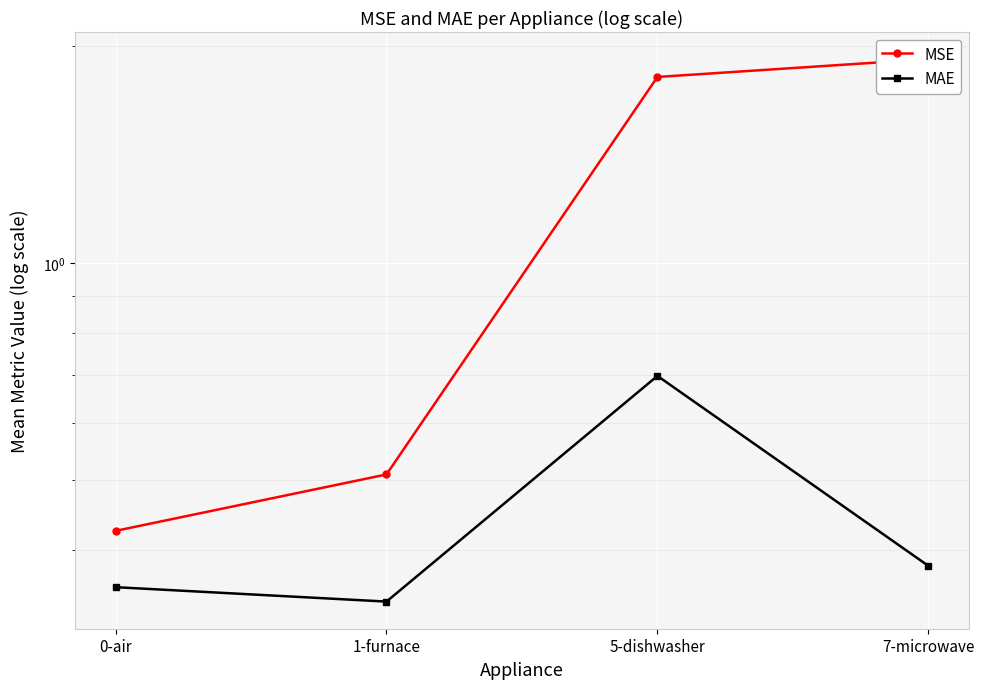

What is the maximum value shown in the chart?

1.9